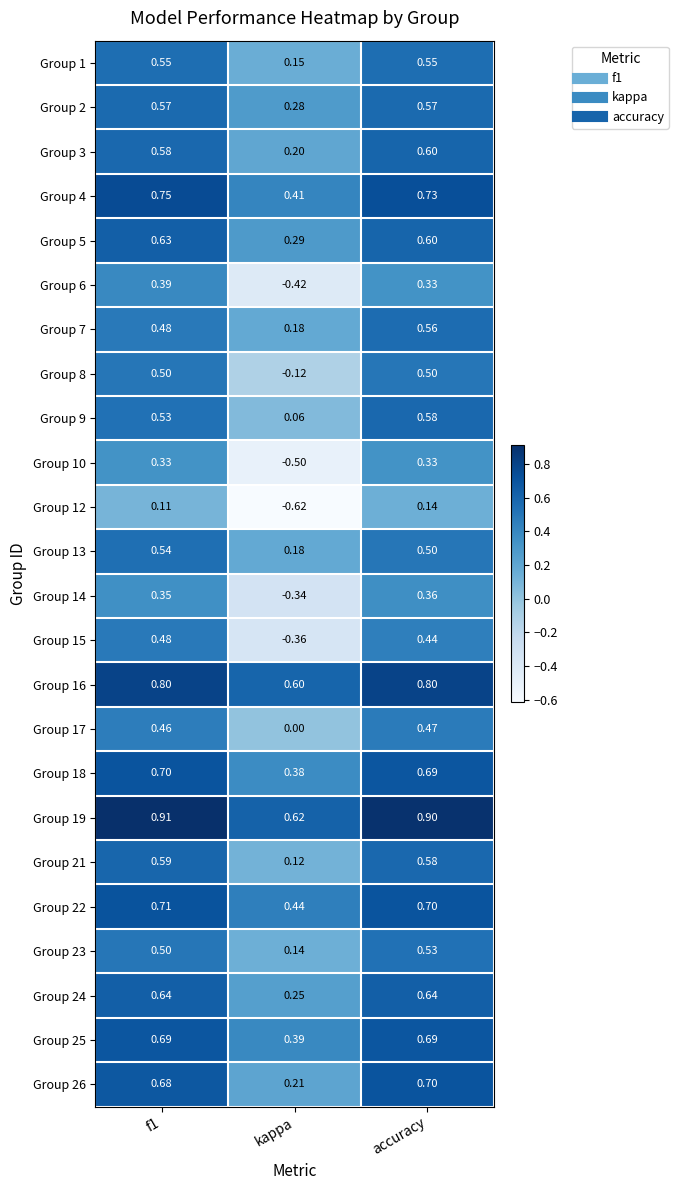

What is the total value across all series at f1?

13.5